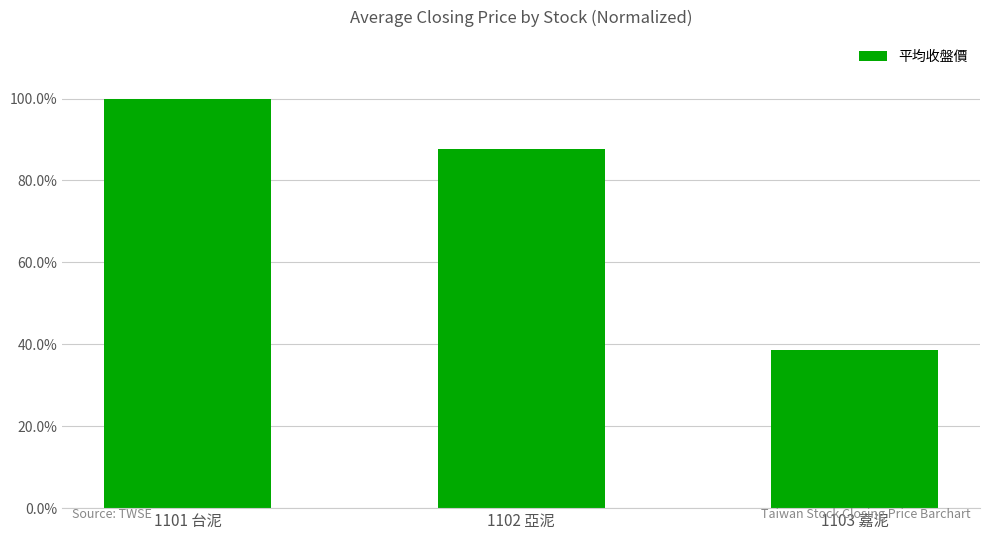

Rank the categories by value from lowest to highest.

1103 嘉泥, 1102 亞泥, 1101 台泥